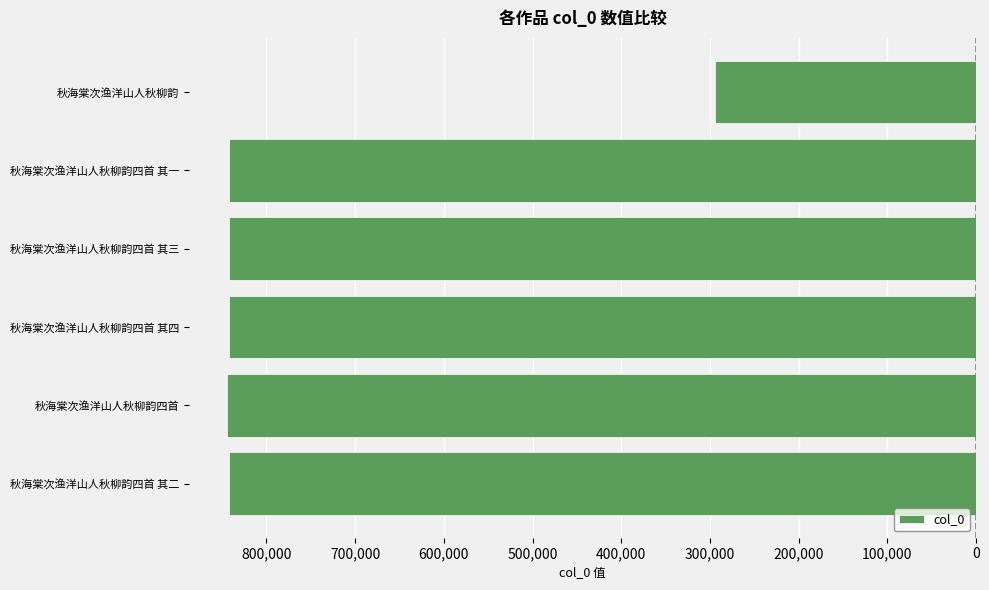

Does the chart contain any negative values?

Yes